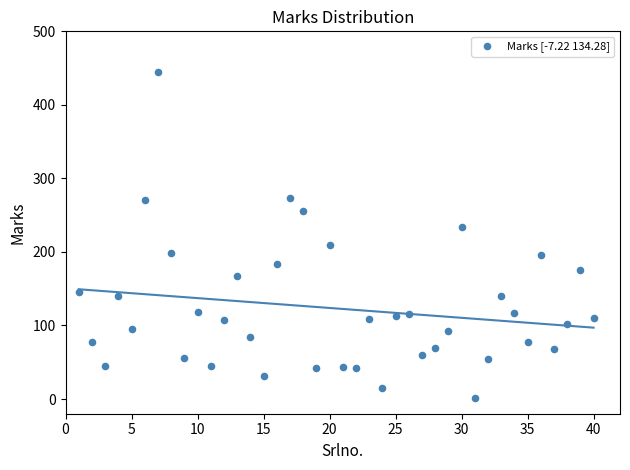

What is the range of Y values (max minus min)?

443